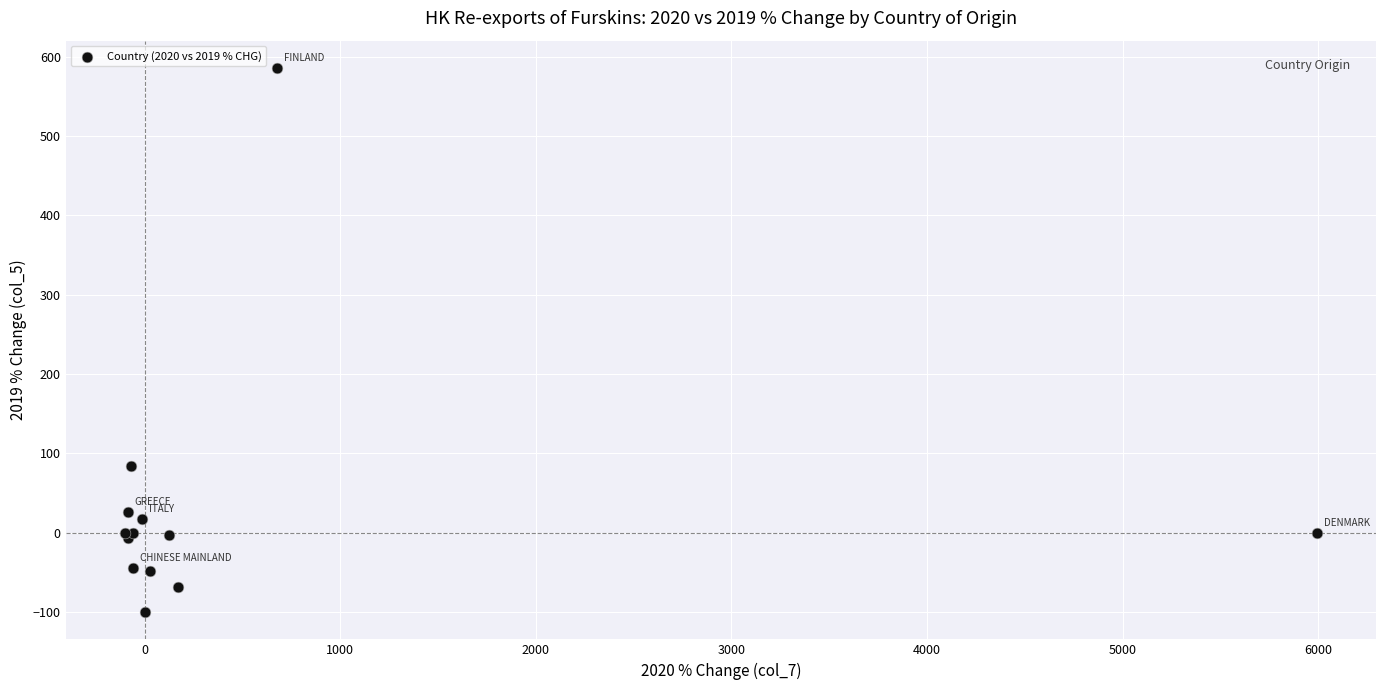

What Y value in the scatter plot is closest to 242?

84.6